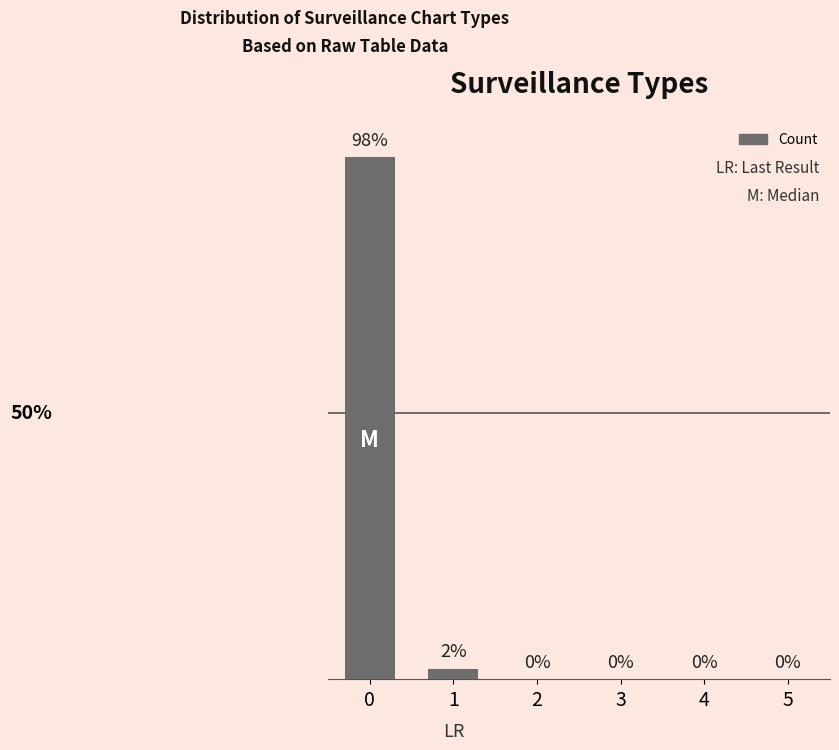

The chart shows a value of 2 at 1. True or false?

True